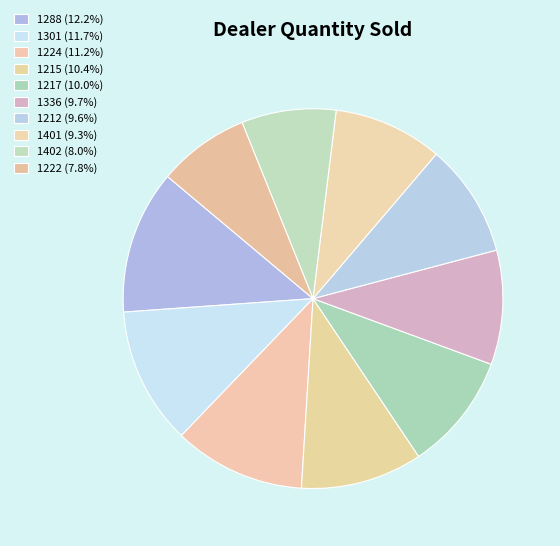

The 1222 slice represents 8% of the pie. True or false?

True